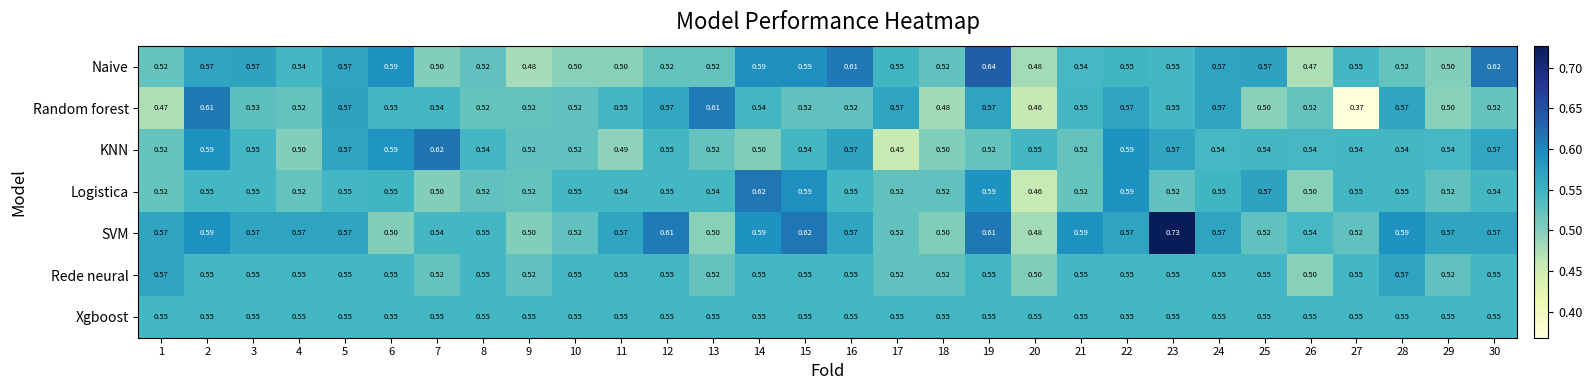

Is the value of Naive at 16 greater than the value of Rede neural at 21?

Yes